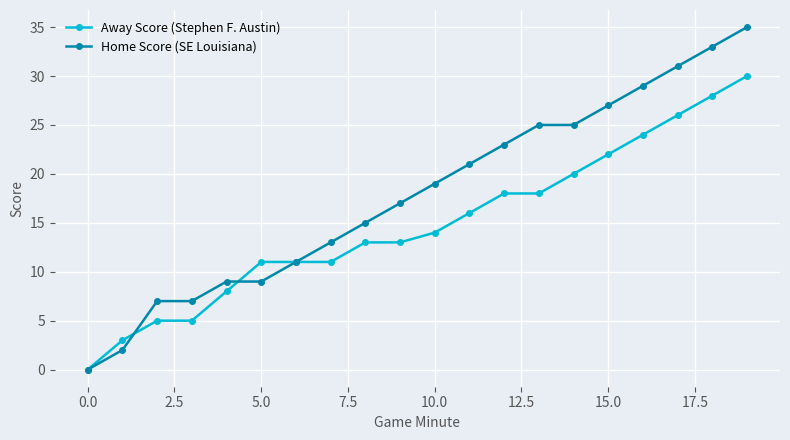

What is the highest value of the Home Score (SE Louisiana) series?

35